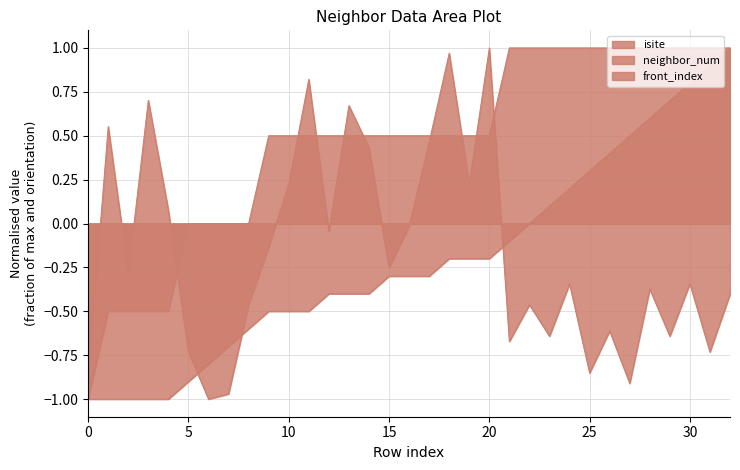

How many values in neighbor_num are below zero?

5